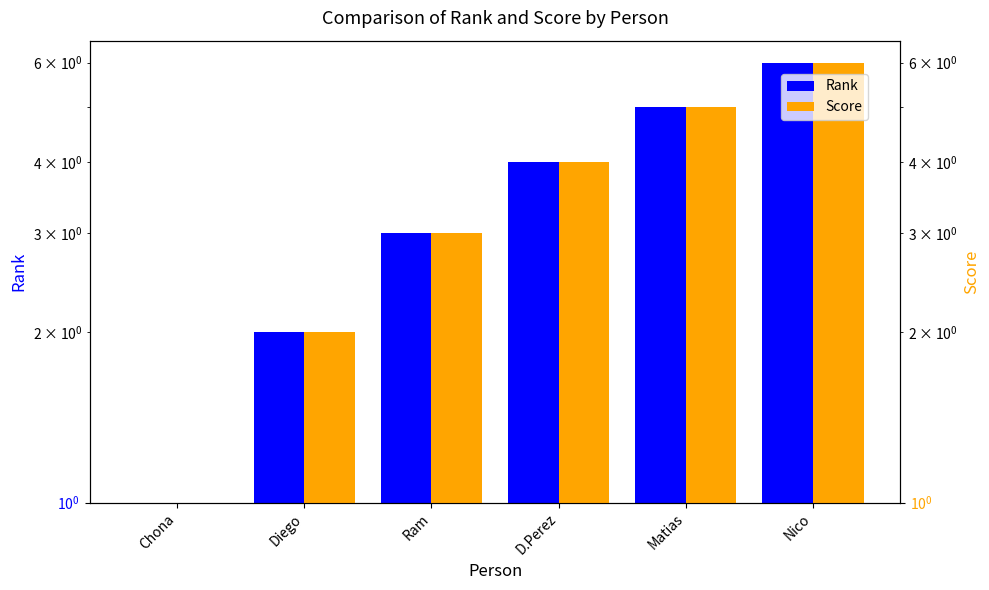

How many bars are there in total?

12